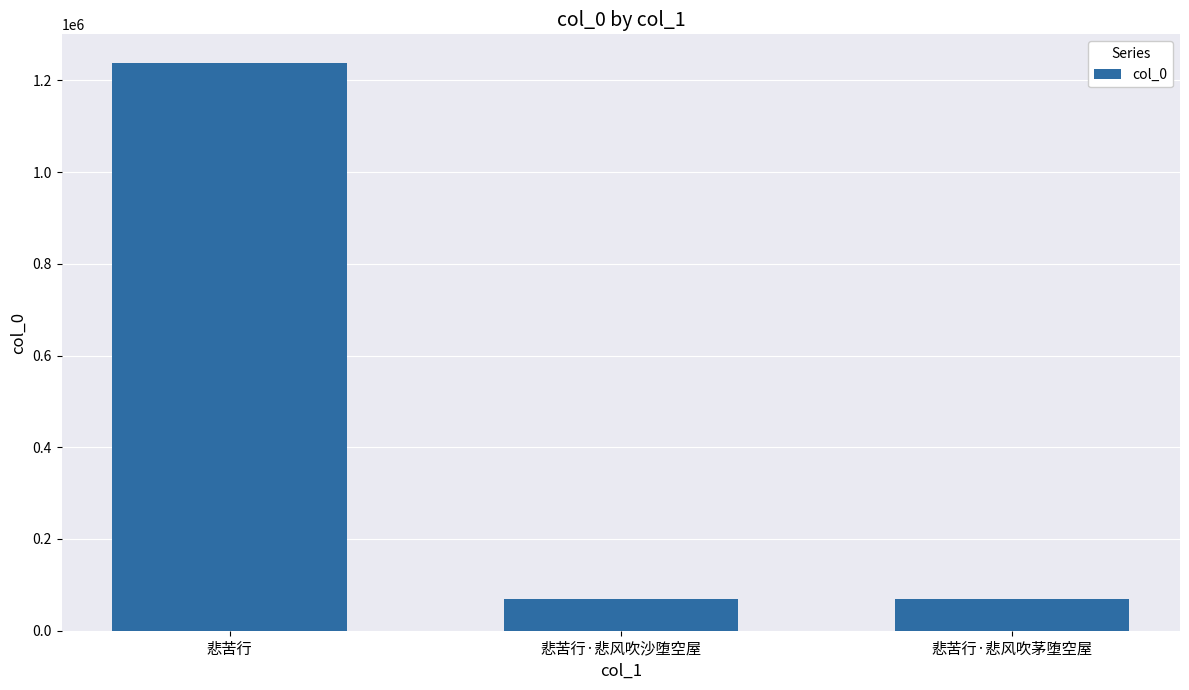

What is the smallest value displayed?

68762